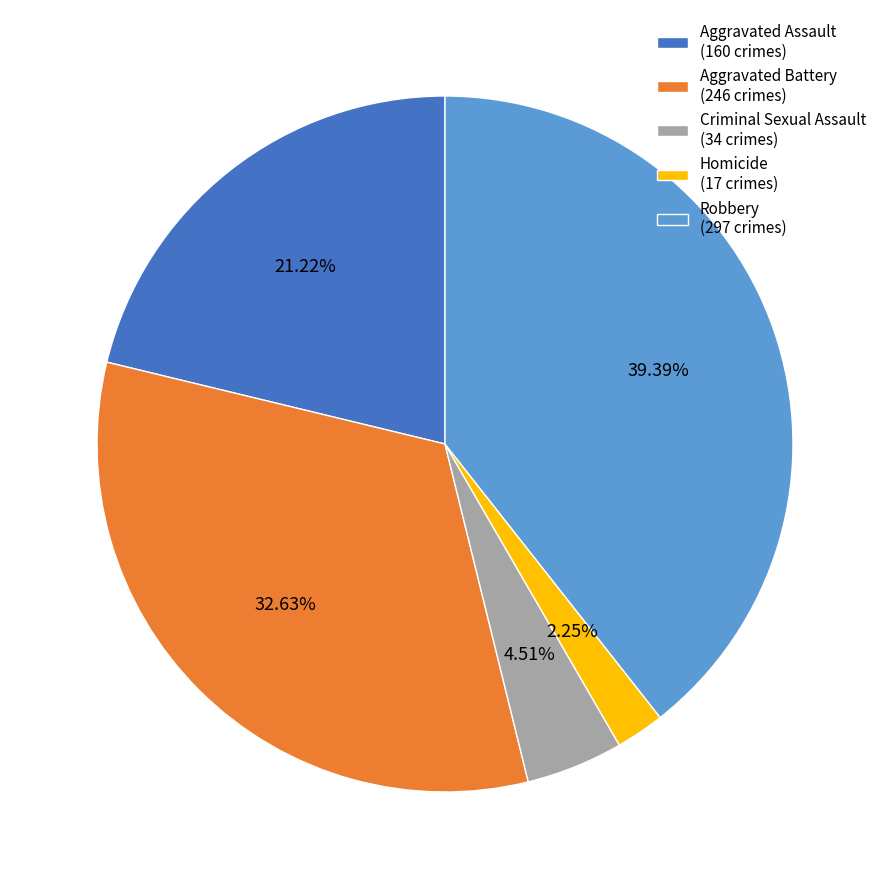

Which category has the biggest portion of the pie?

Robbery